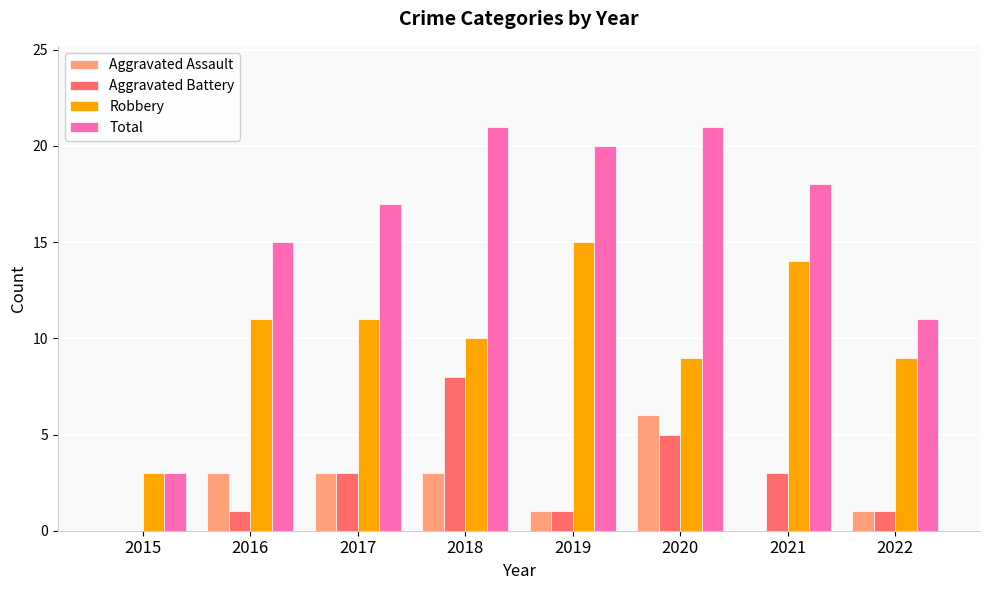

Is the value of Total at 2021 greater than the value of Robbery at 2021?

Yes